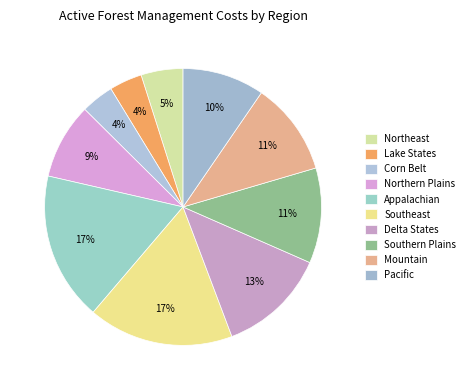

Is it true that Southern Plains is 4% of the pie?

False